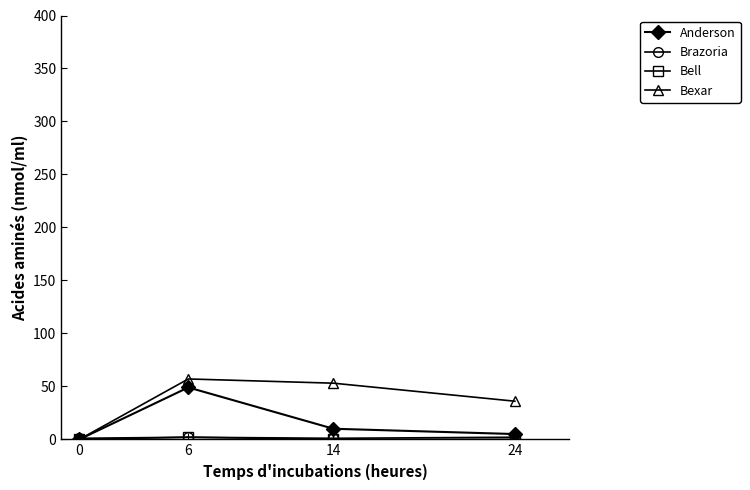

At how many categories does at least one series exceed 29?

3